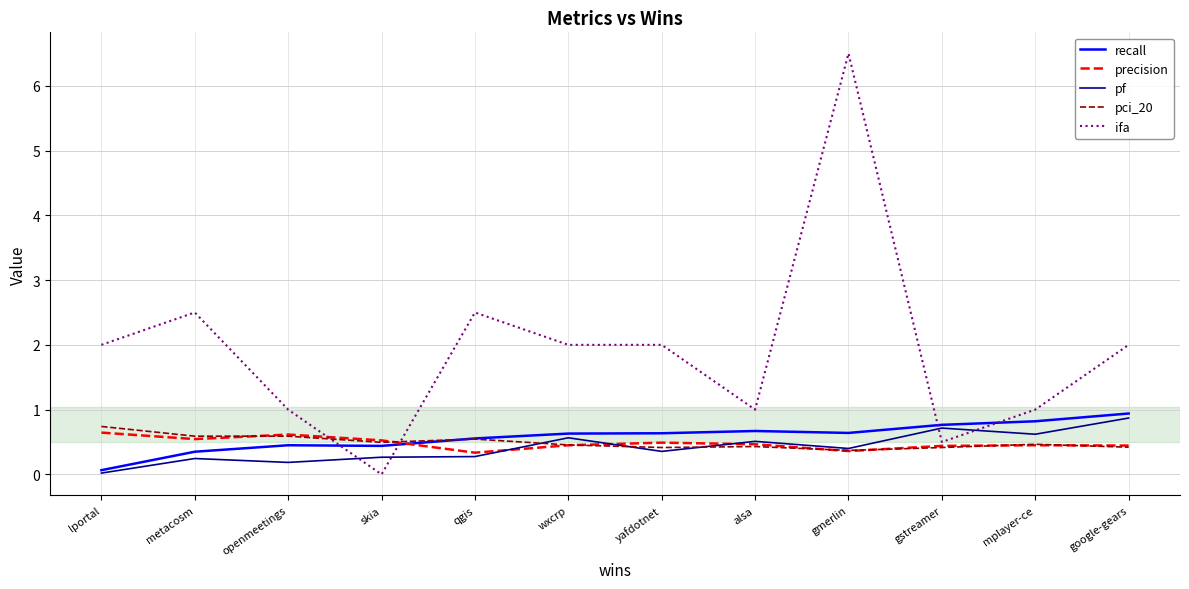

Is the value of recall at gstreamer greater than the value of precision at qgis?

Yes